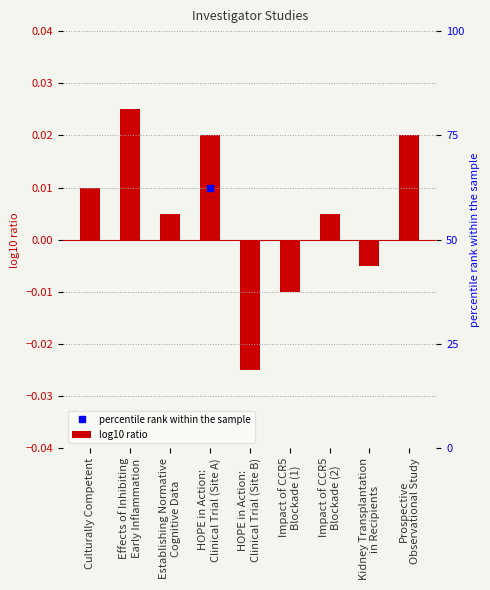

Count the number of values greater than 0.

6